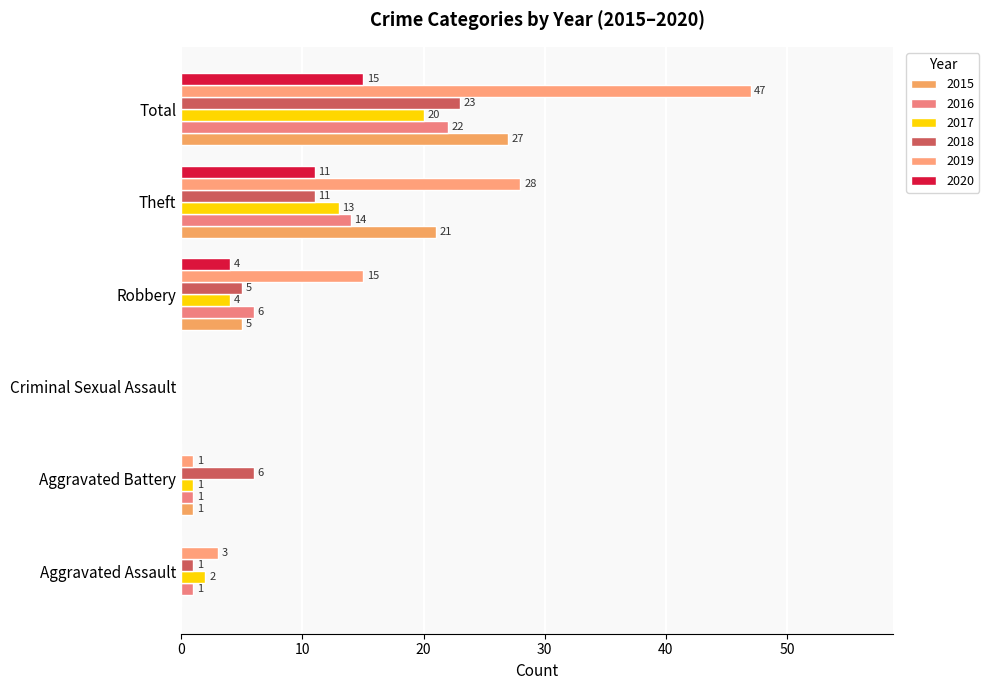

Which has a higher value, Criminal Sexual Assault or Robbery?

Robbery